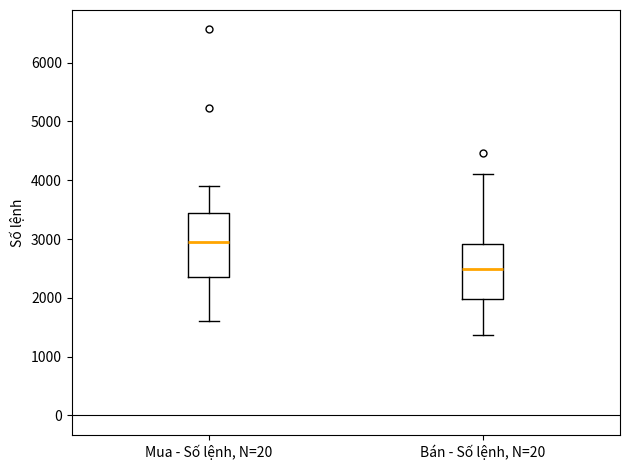

Which box has the highest median line?

Mua - Số lệnh, N=20